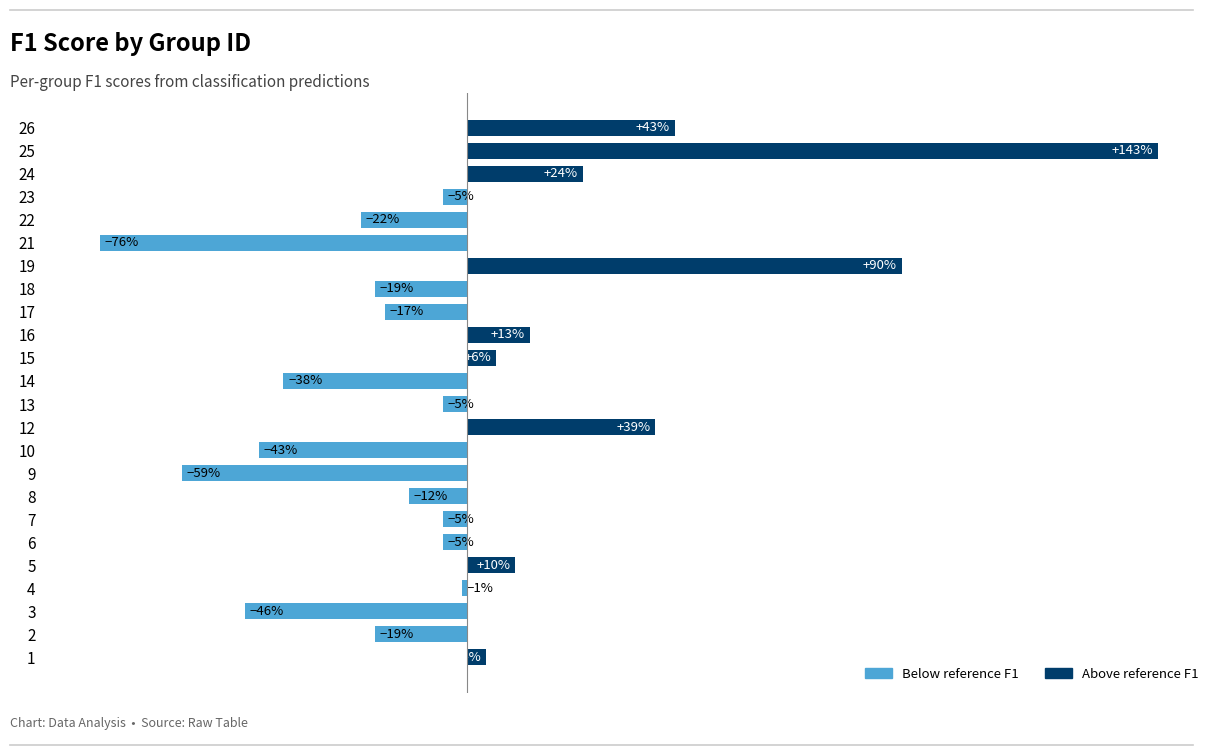

At which label does the data first exceed -5?

1